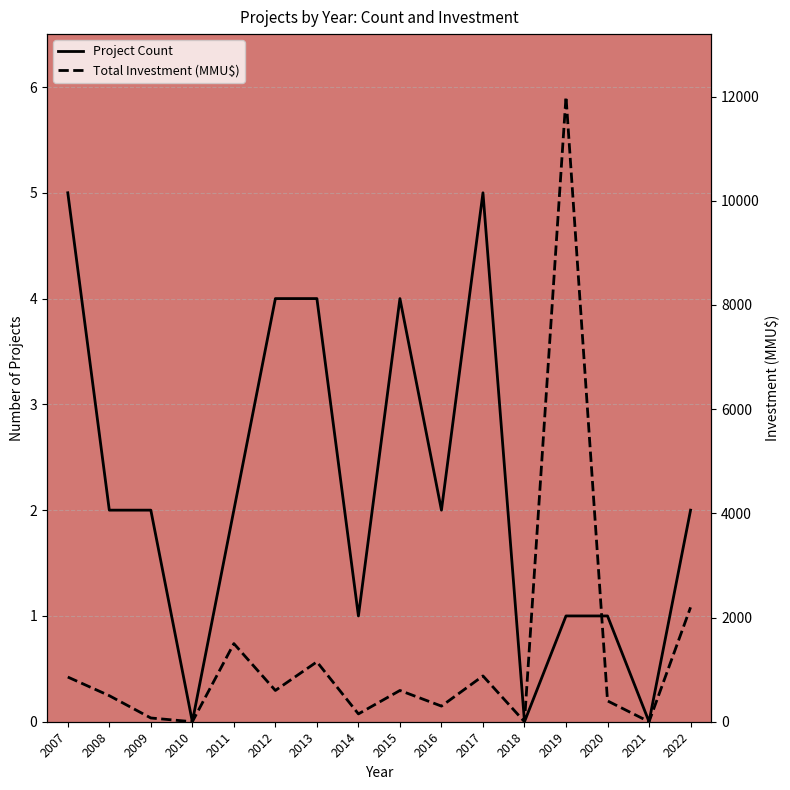

How many data points in Total Investment (MMU$) are less than 600?

8